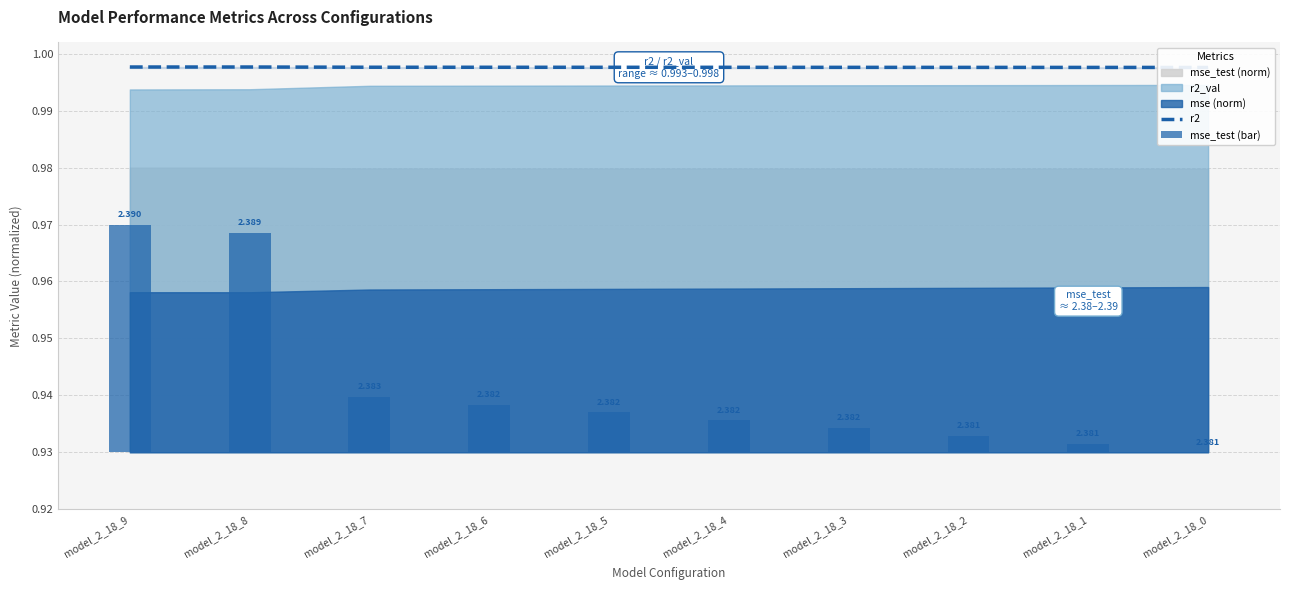

List the labels in order of r2 value, largest first.

model_2_18_8, model_2_18_9, model_2_18_7, model_2_18_6, model_2_18_5, model_2_18_4, model_2_18_3, model_2_18_2, model_2_18_1, model_2_18_0